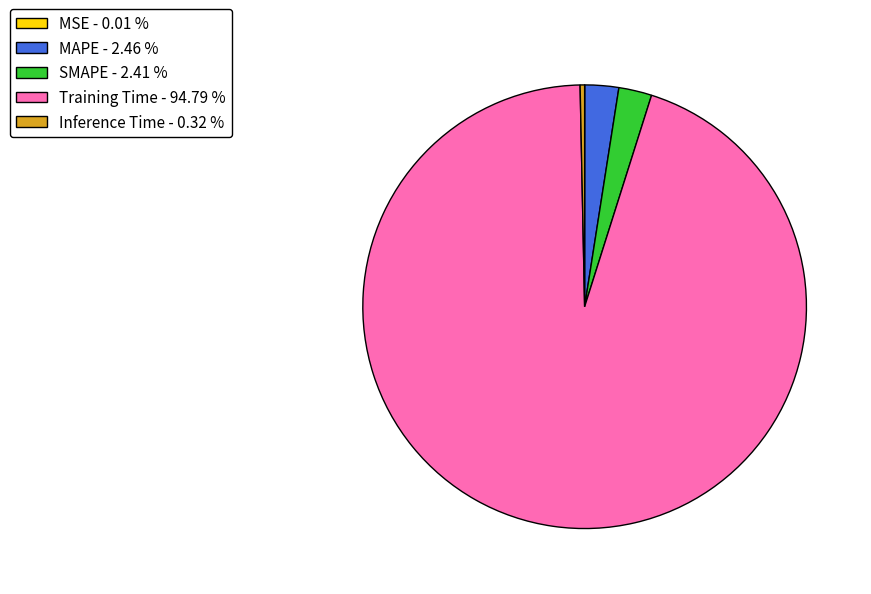

True or false: Training Time accounts for 99% of the total.

False